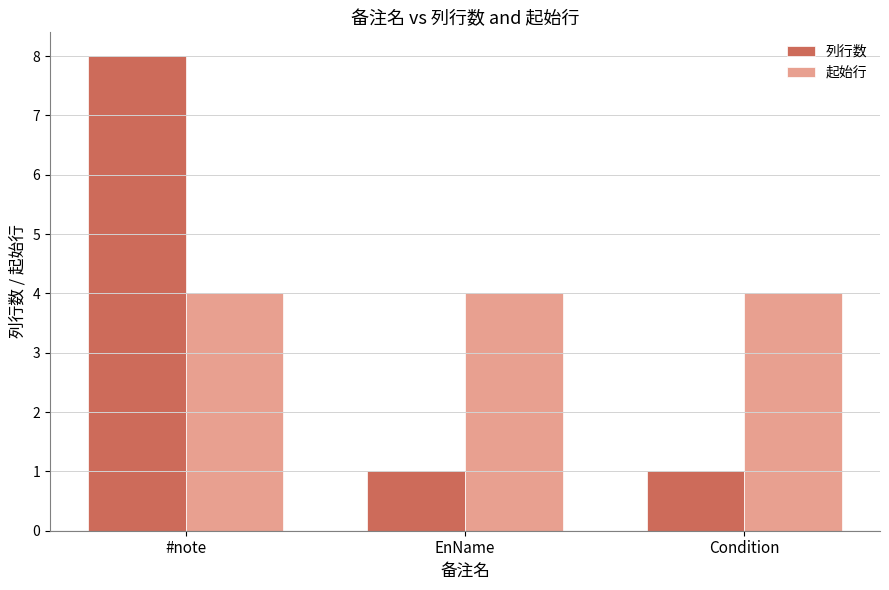

Count the number of categories in the chart.

3